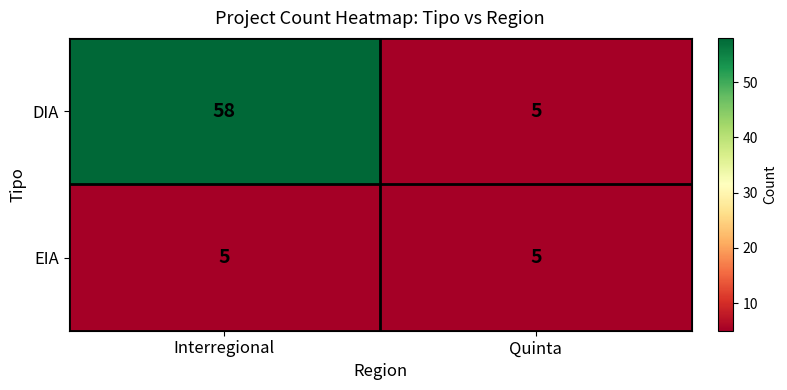

What is the difference between the maximum and minimum values in the DIA series?

53